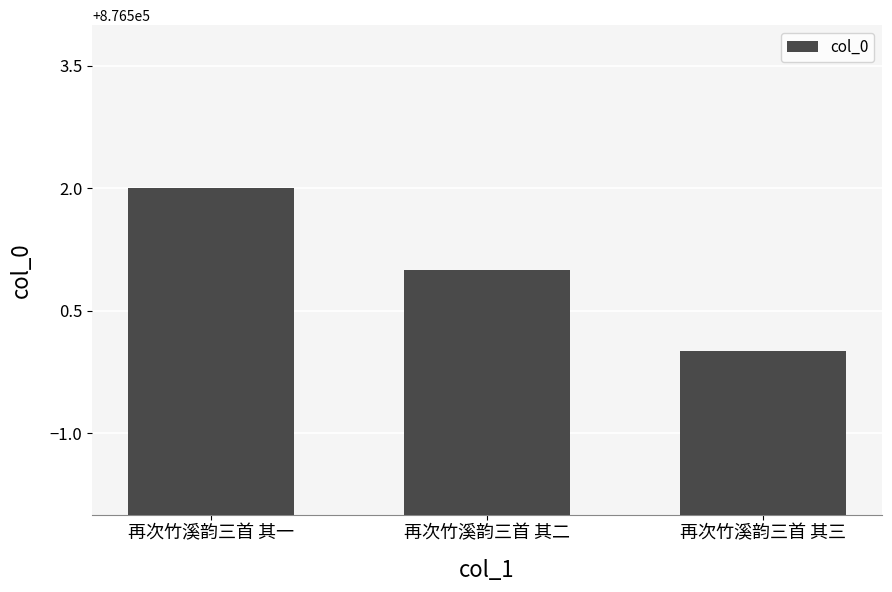

What is the average value?

876501